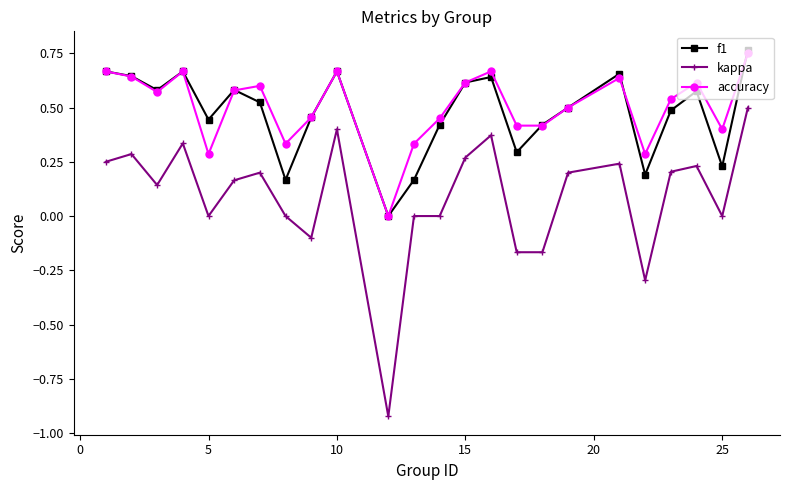

True or false: accuracy has more than 1 interior local peaks.

True